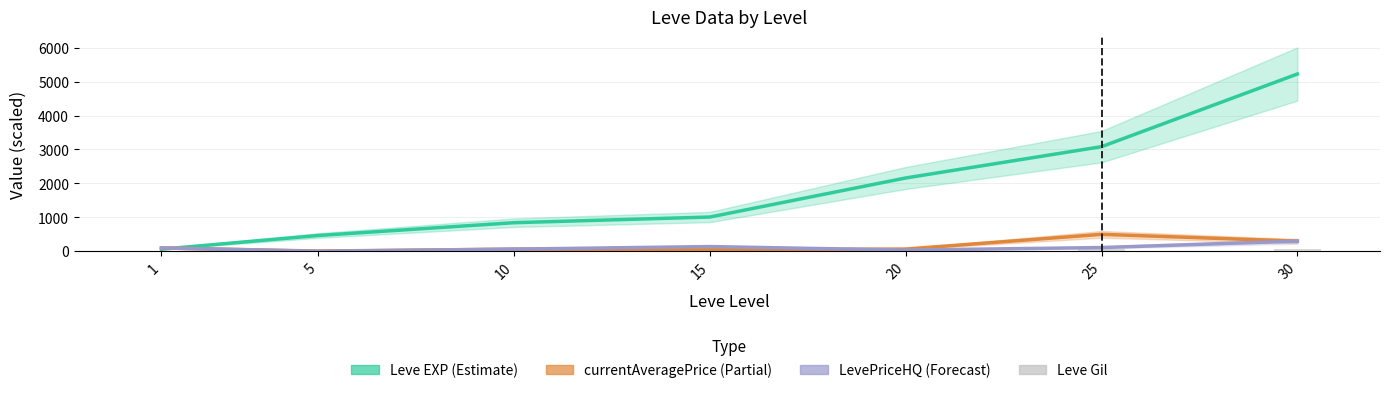

Rank the series by their maximum value, from highest to lowest.

Leve EXP (scaled), currentAveragePrice (scaled), LevePriceHQ (scaled), Leve Gil (scaled)